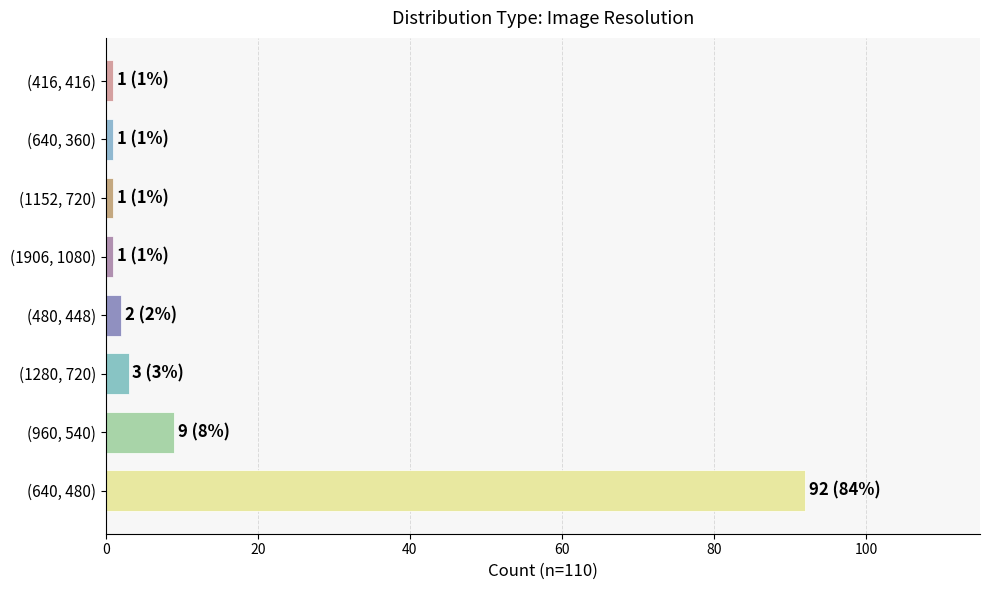

True or false: the data shows 31 at (640, 480).

False